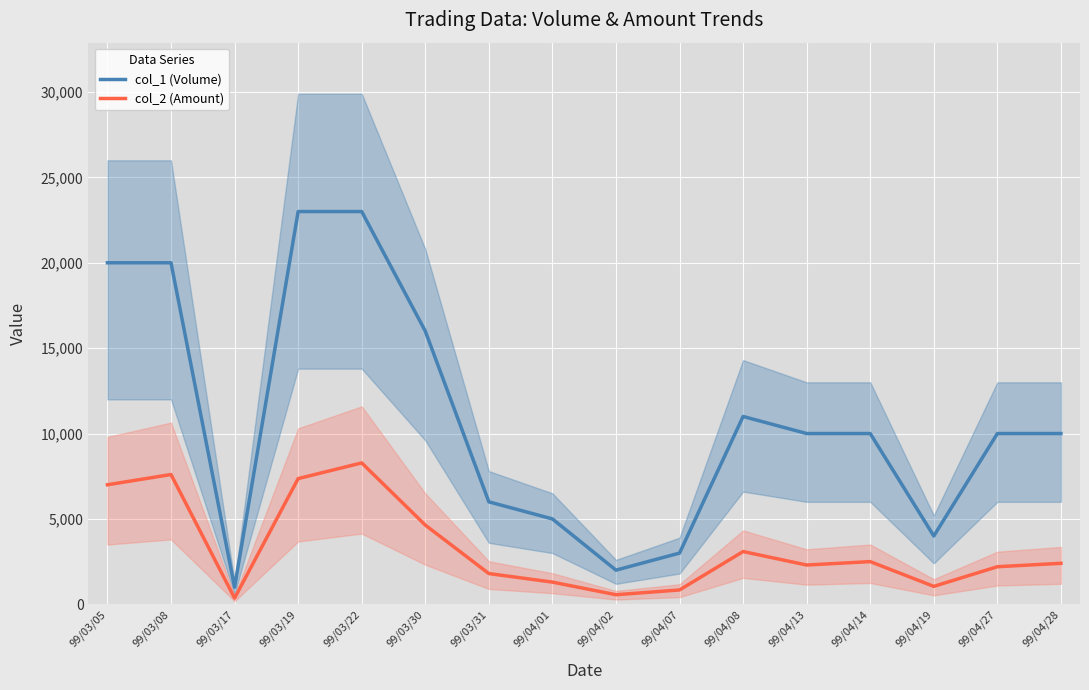

What is the difference between the second highest and minimum values in the col_1 (Volume) series?

22000